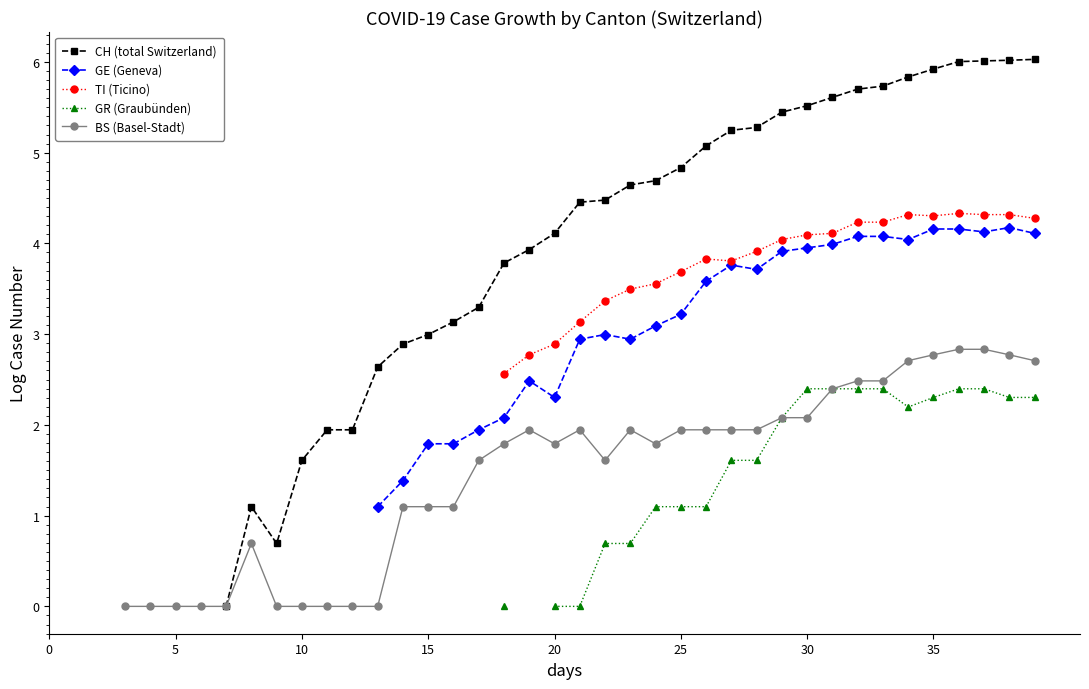

True or false: GR (Graubünden) and CH (total Switzerland) cross at least once.

False